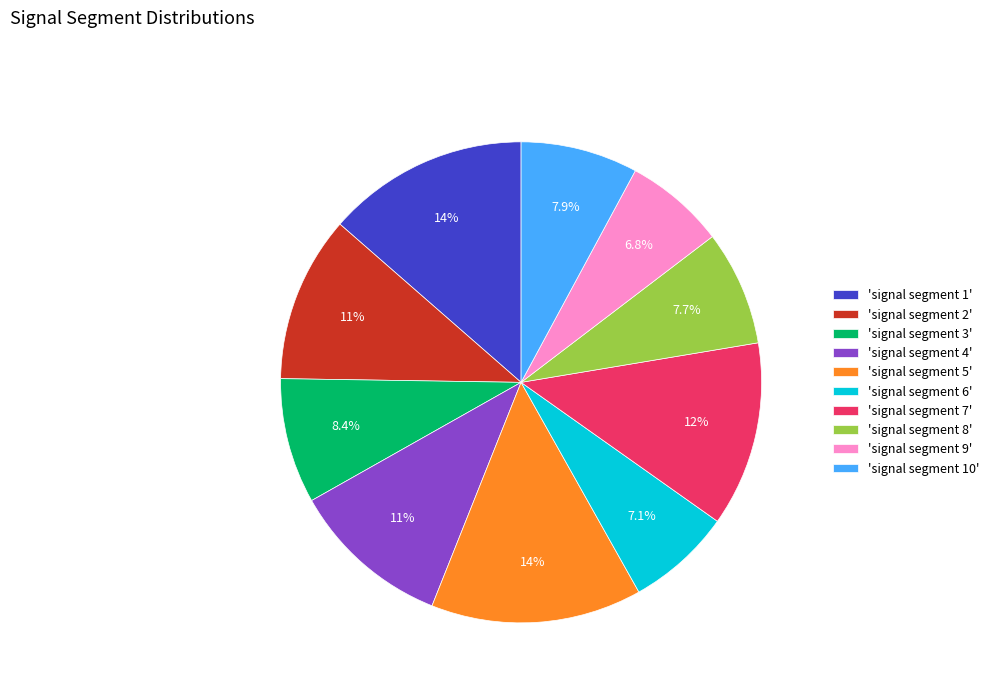

Which slice is the largest?

'signal segment 5'